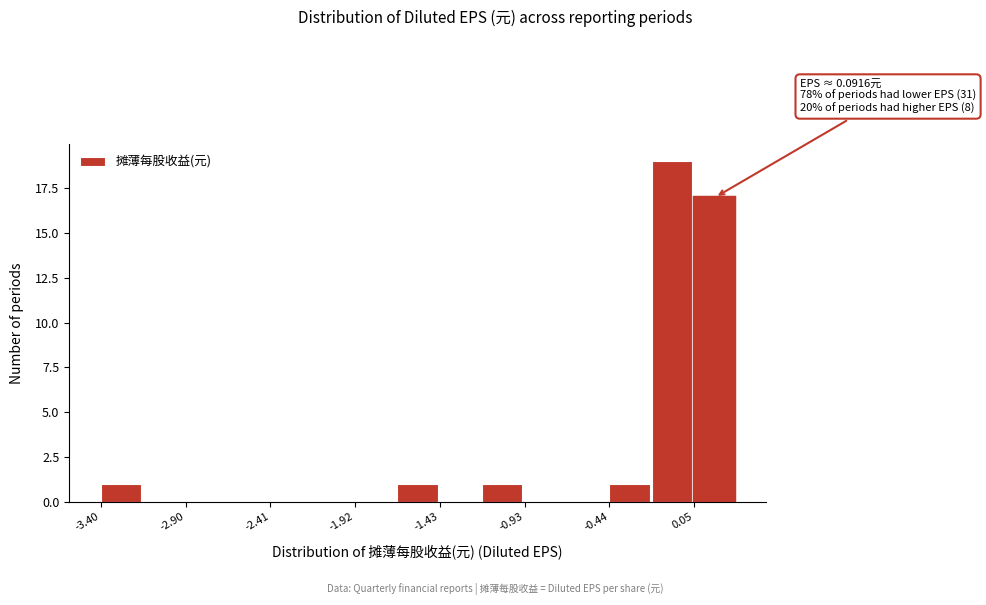

Over which range of the x-axis is the bar tallest?

-0.20 to 0.05